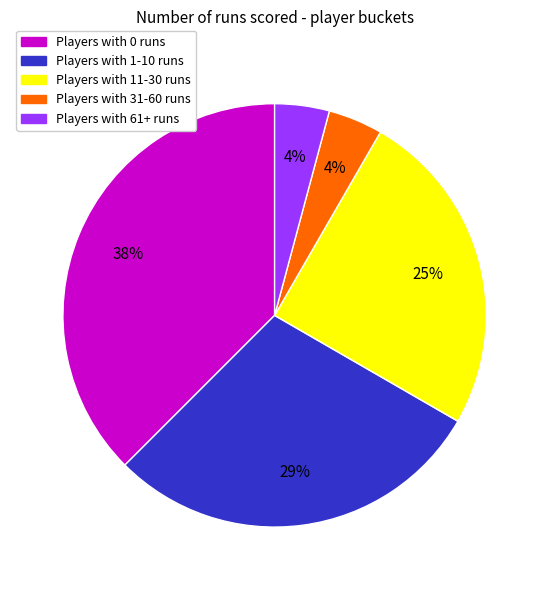

How many slices are in this pie chart?

5